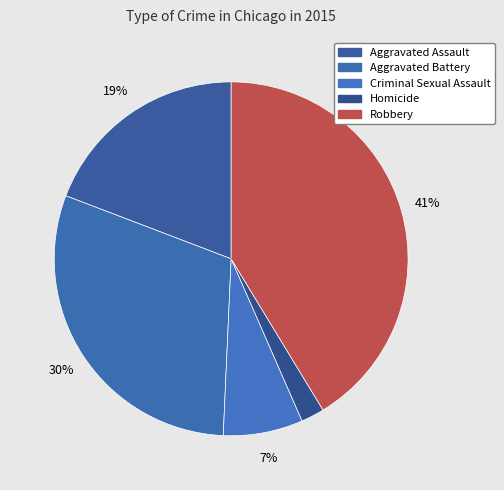

True or false: Criminal Sexual Assault accounts for 7% of the total.

True